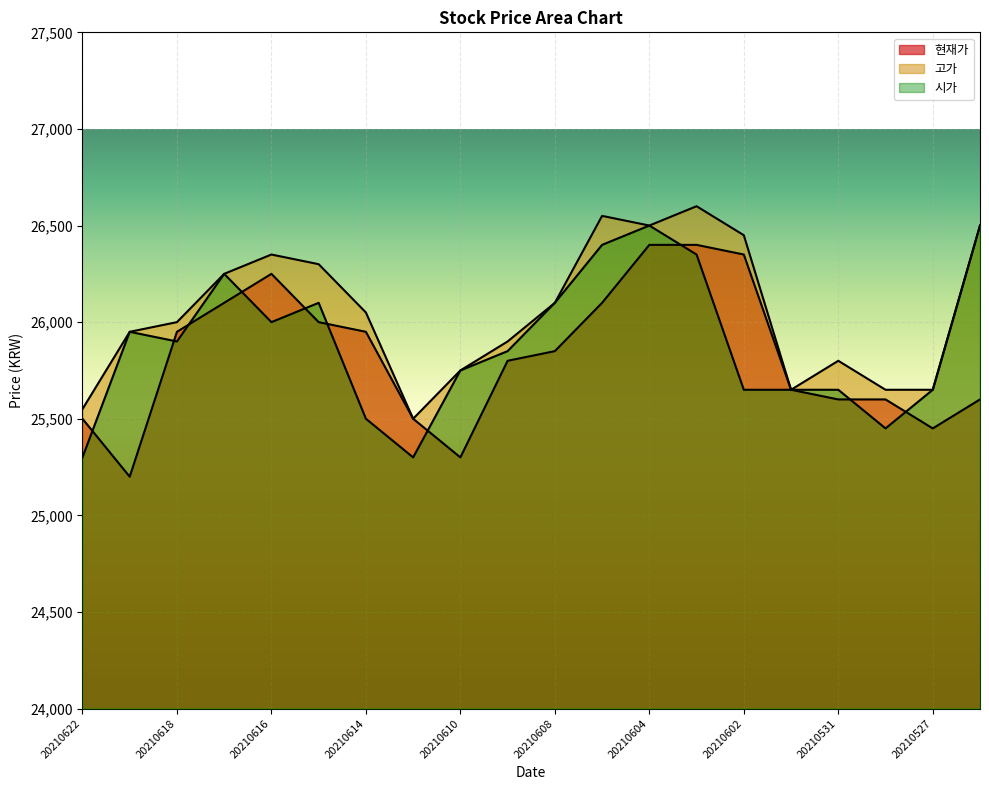

What is the value of the 고가 point at the 4th from the left?

26250